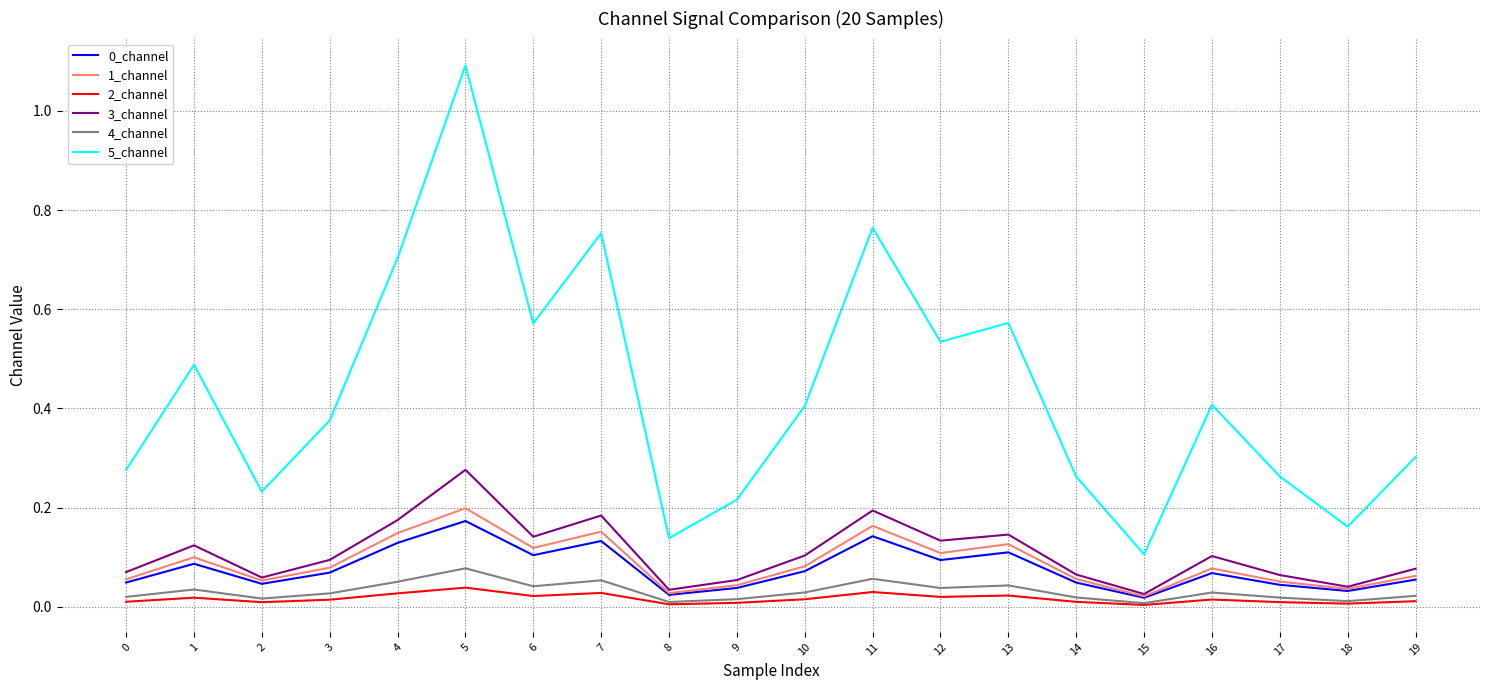

What is the greatest value displayed?

1.1